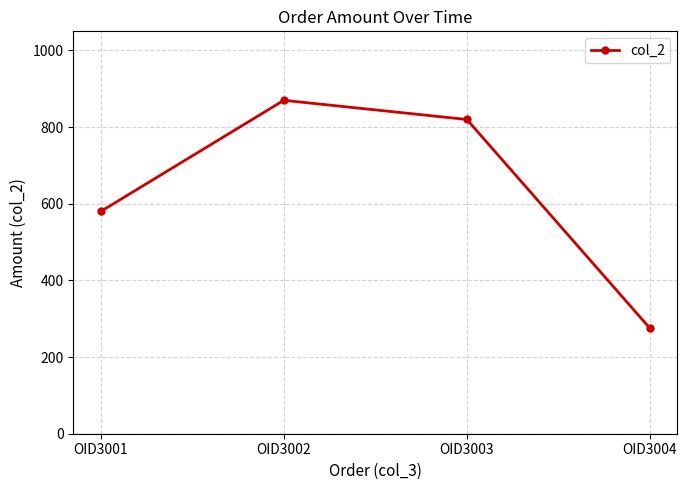

Read the value at OID3003.

820